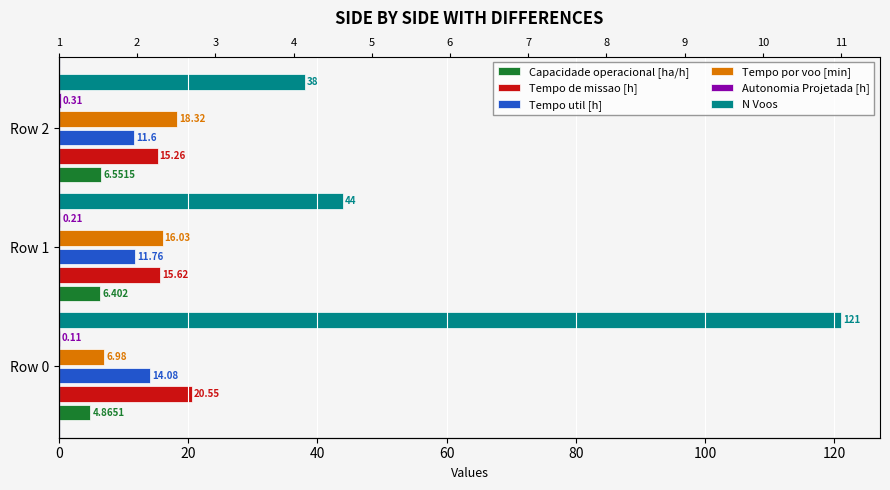

How many data points does each series have?

3